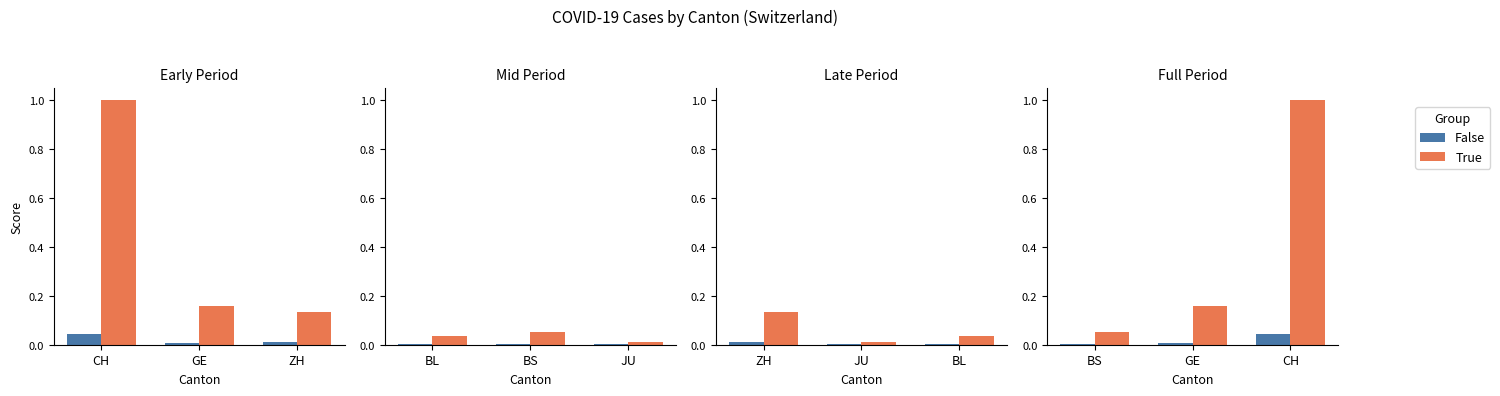

Rank the series at GE from lowest to highest value.

False, True